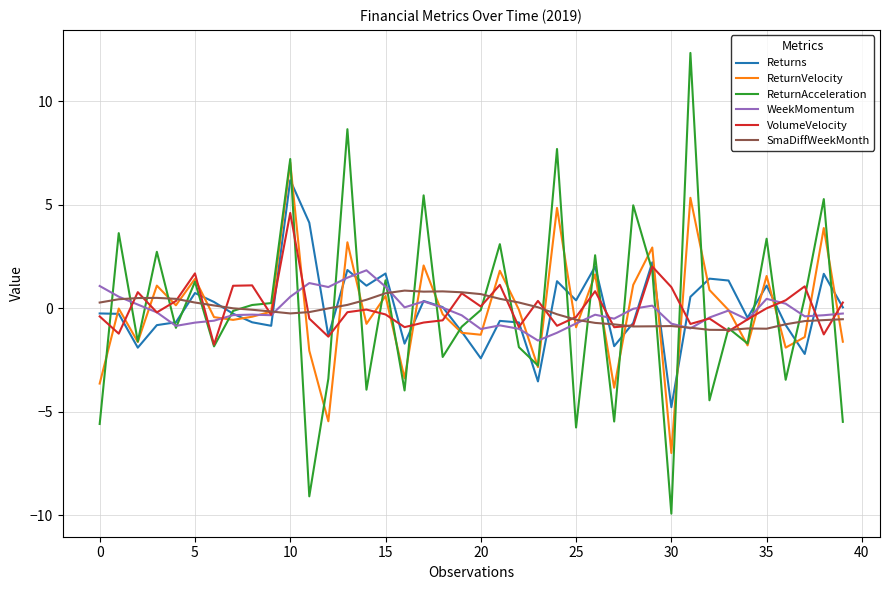

What is the highest value of the ReturnAcceleration series?

12.3